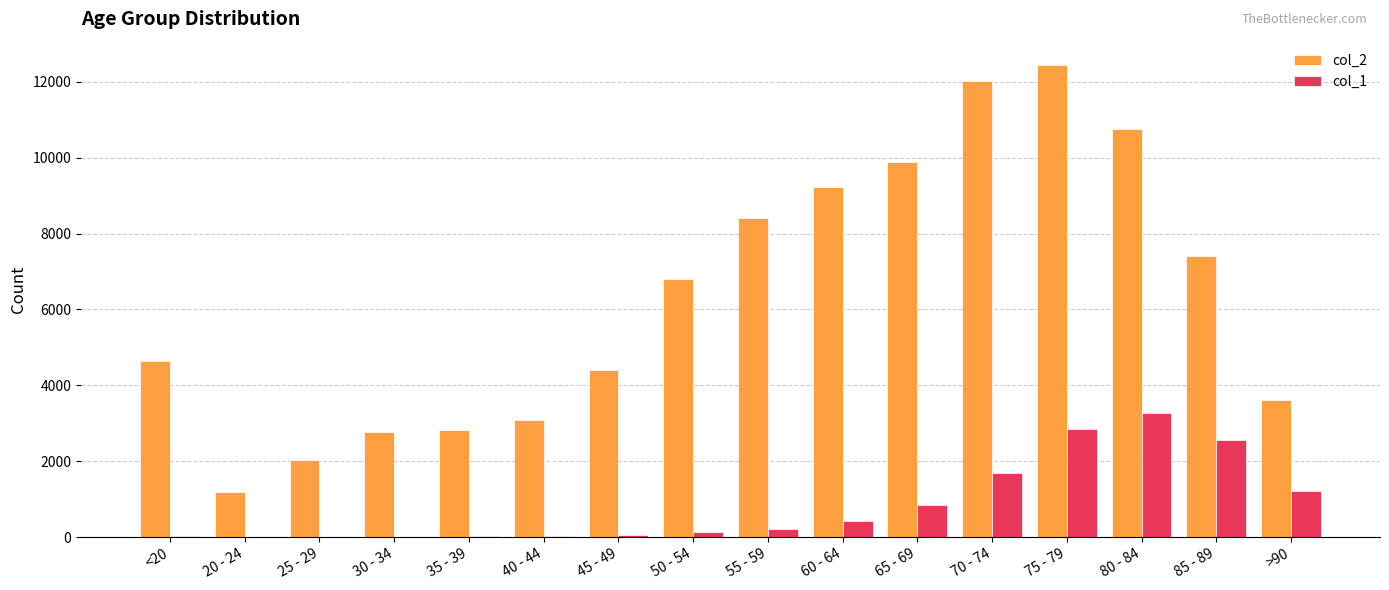

Which series has the largest total across all categories?

col_2